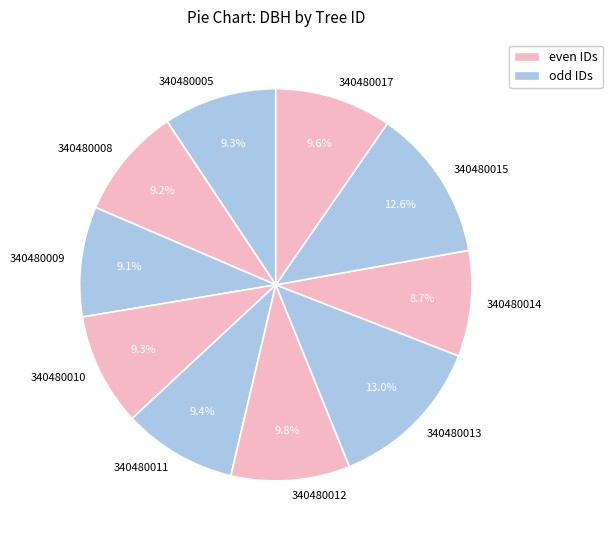

Count the number of slices in the pie.

10